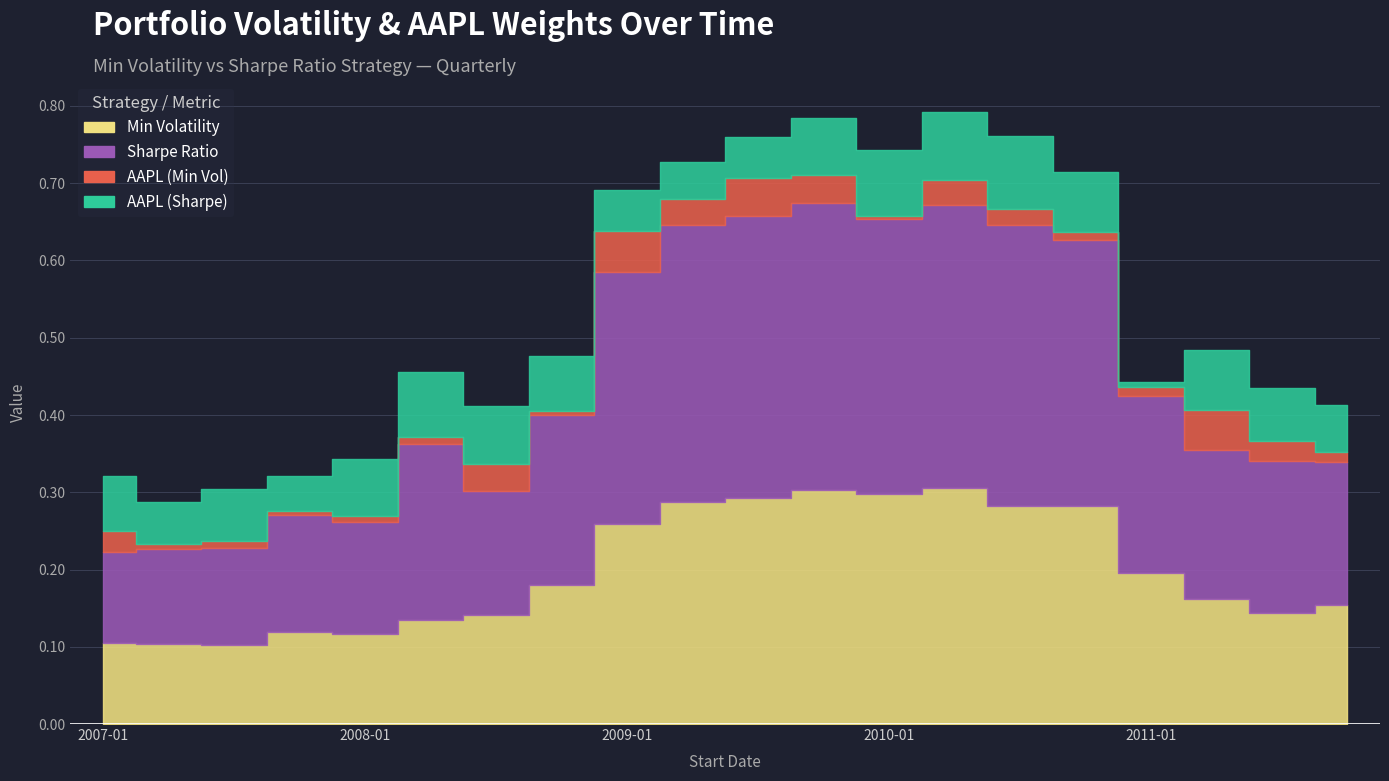

The value of AAPL (Sharpe) at 2007-01 is 0.1. True or false?

True